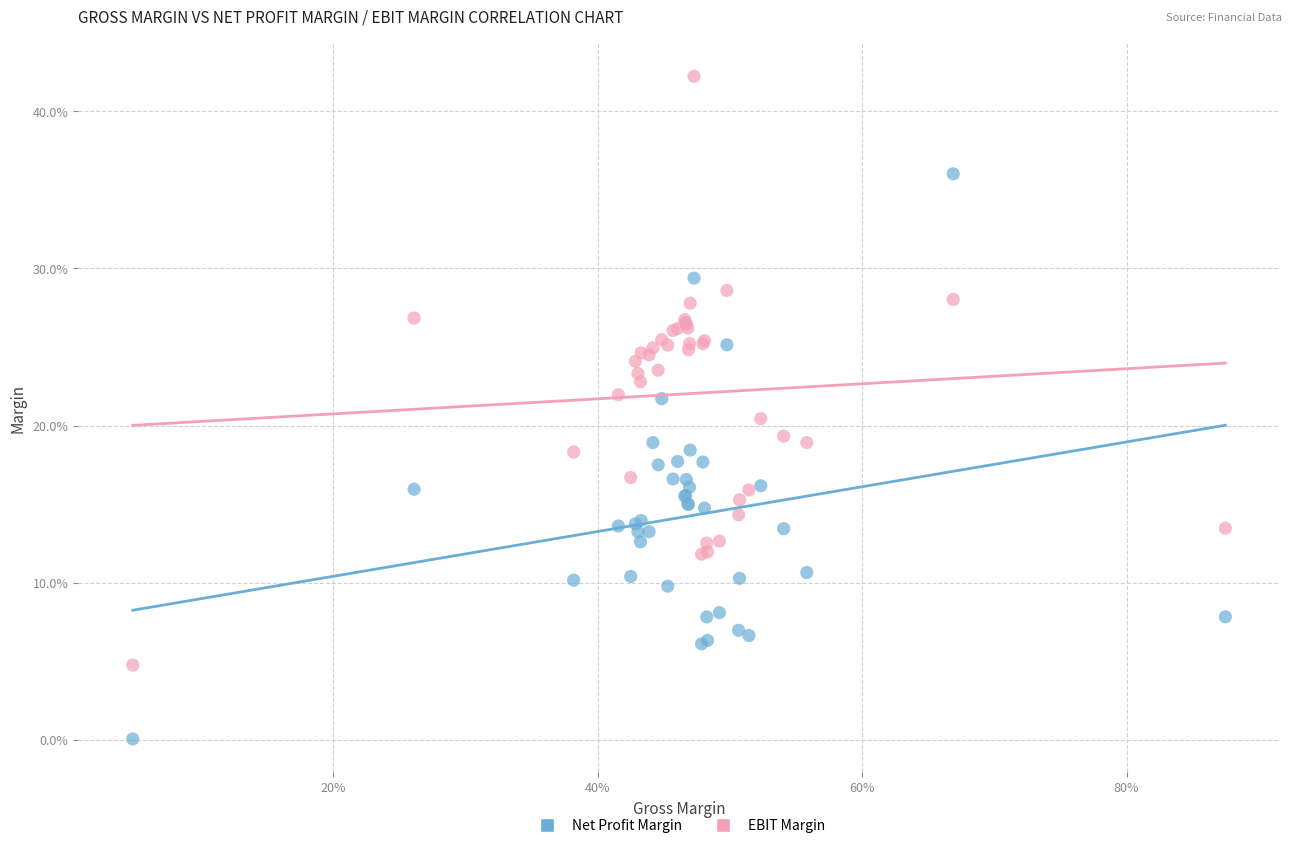

What are all the series names shown in the legend?

Net Profit Margin, EBIT Margin